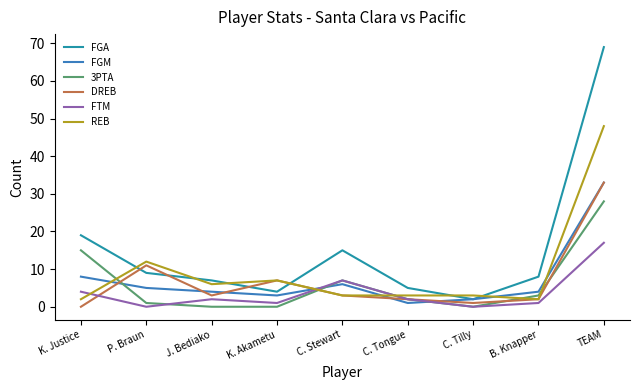

Reading left to right, extract all data points from this chart.

FGA: 19	9	7	4	15	5	2	8	69
FGM: 8	5	4	3	6	1	2	4	33
3PTA: 15	1	0	0	7	2	0	3	28
DREB: 0	11	3	7	3	2	1	2	33
FTM: 4	0	2	1	7	2	0	1	17
REB: 2	12	6	7	3	3	3	2	48